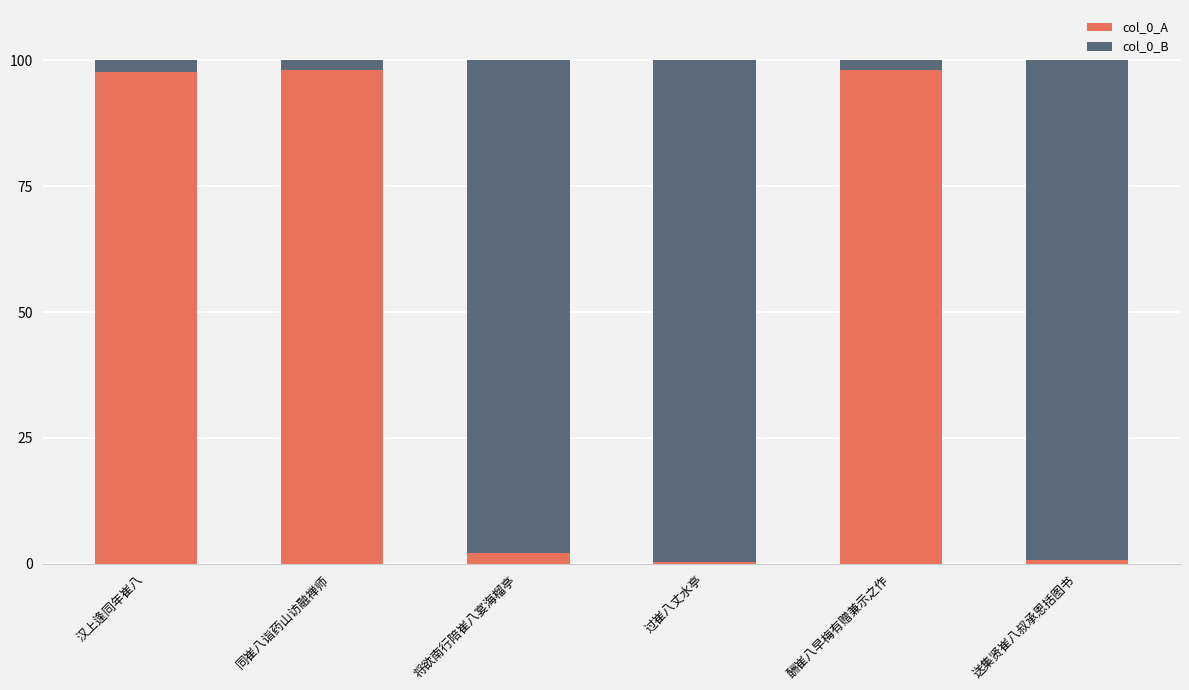

The col_0_A series shows 36.3 at 同崔八诣药山访融禅师. True or false?

False